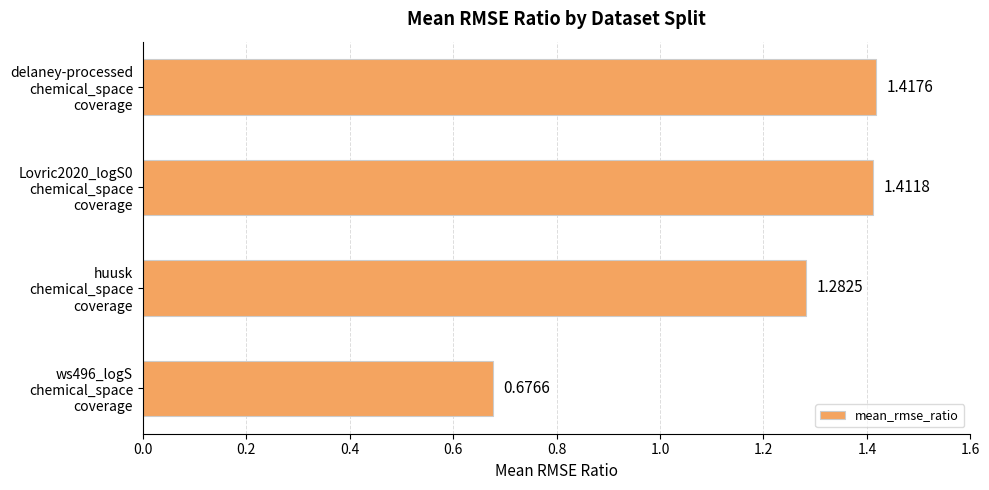

What is the average value?

1.2